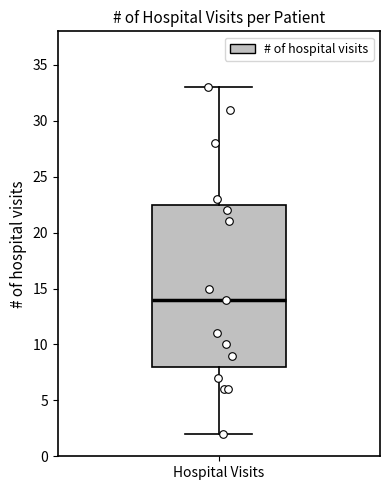

Read this box plot against the y-axis: the position of the median line, the range covered by the box, and the ends of both whiskers. The values are not printed on the chart, so give them approximately, as read against the axis.

median 14.0, box 8.0 to 22.5, whiskers 2.0 to 33.0